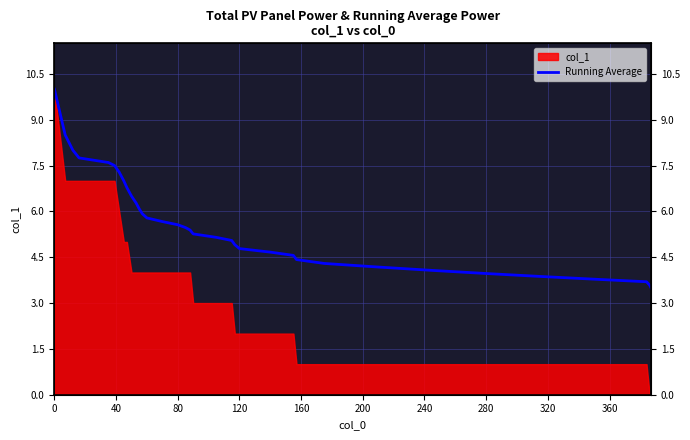

What is the average value?

5.6